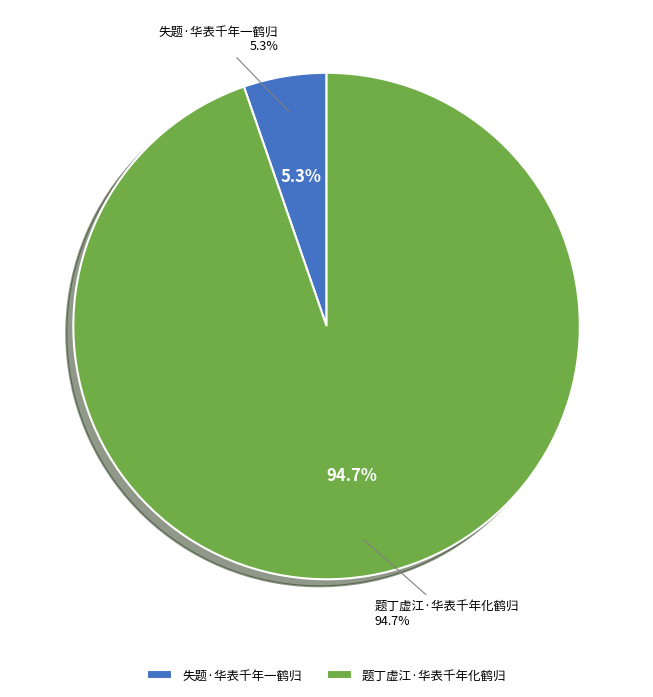

To the nearest percent, what is the difference between the largest and smallest slice percentages?

89%